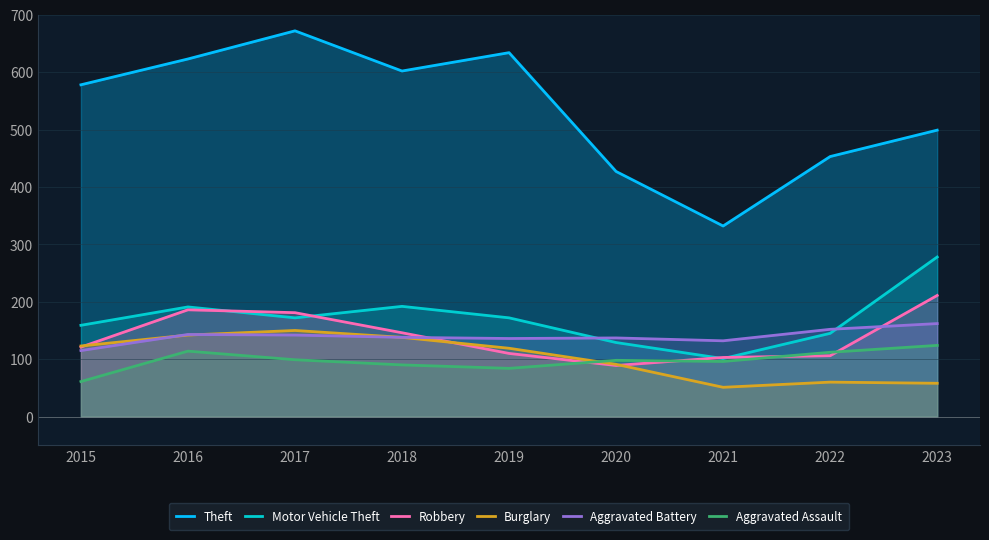

At which label is Motor Vehicle Theft closest to 189?

2016